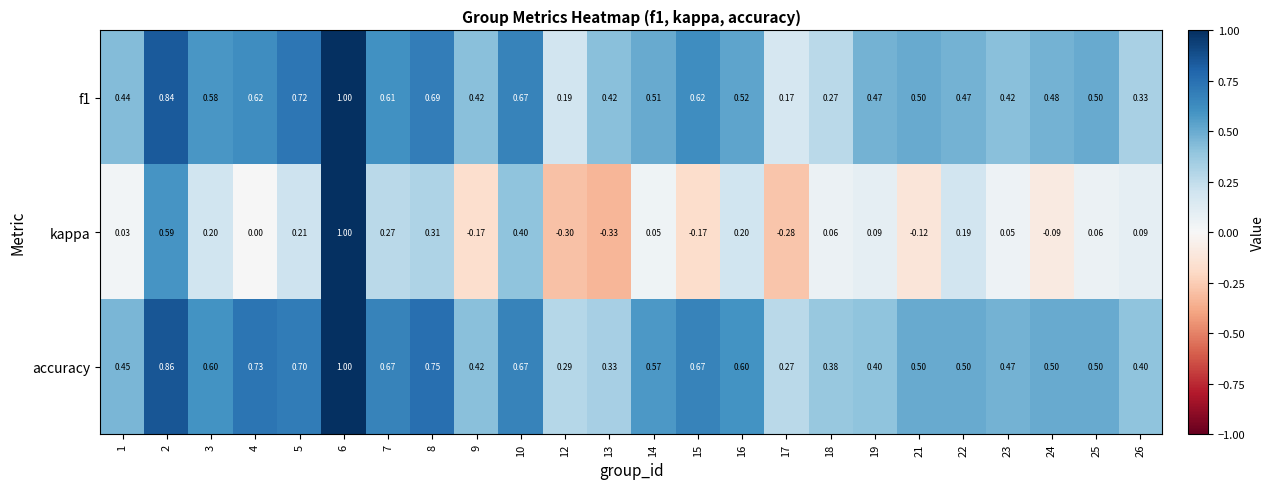

Between 12 and 14, which series saw the biggest shift?

kappa